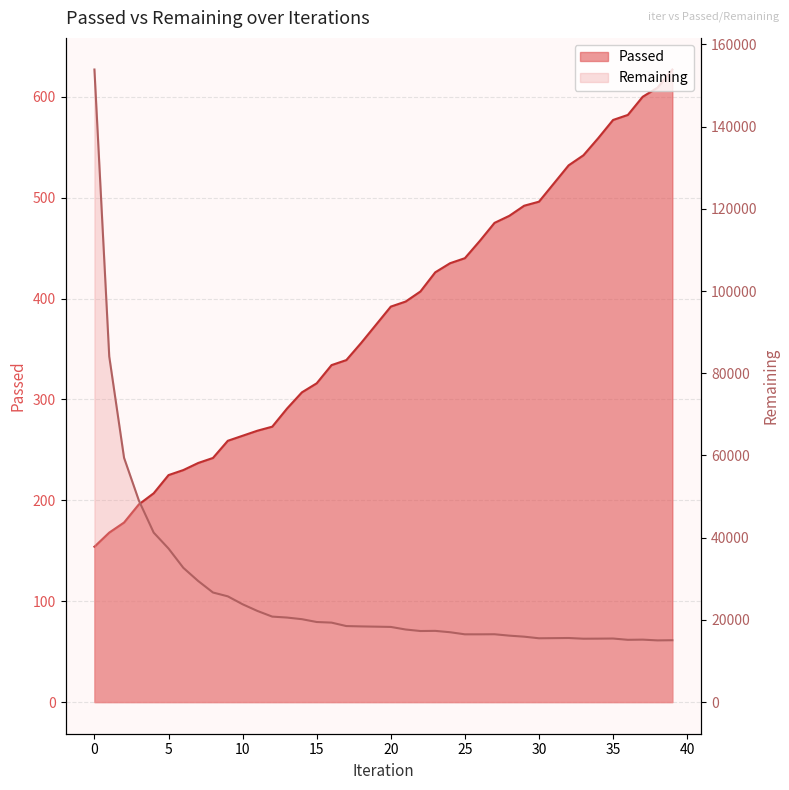

The Remaining series shows 32663 at 6. True or false?

True